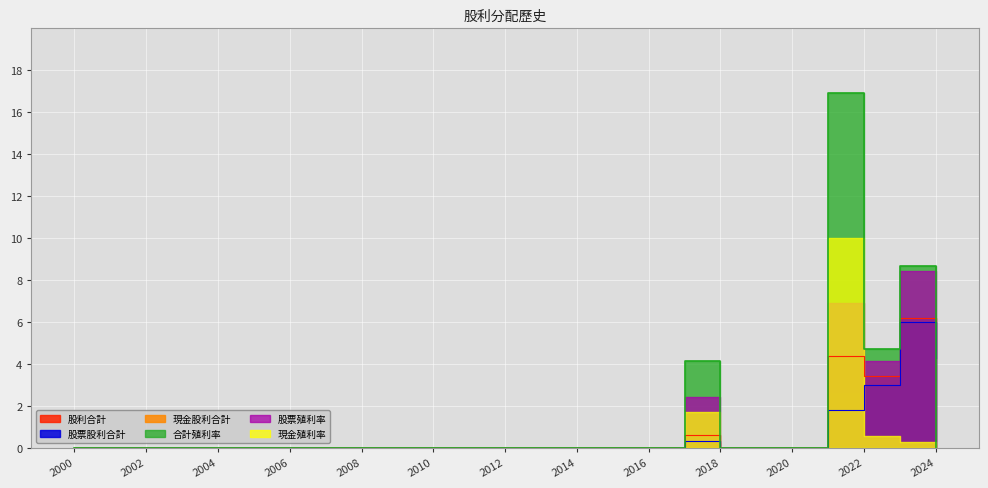

How many interior local valleys does the 合計殖利率 series have?

1